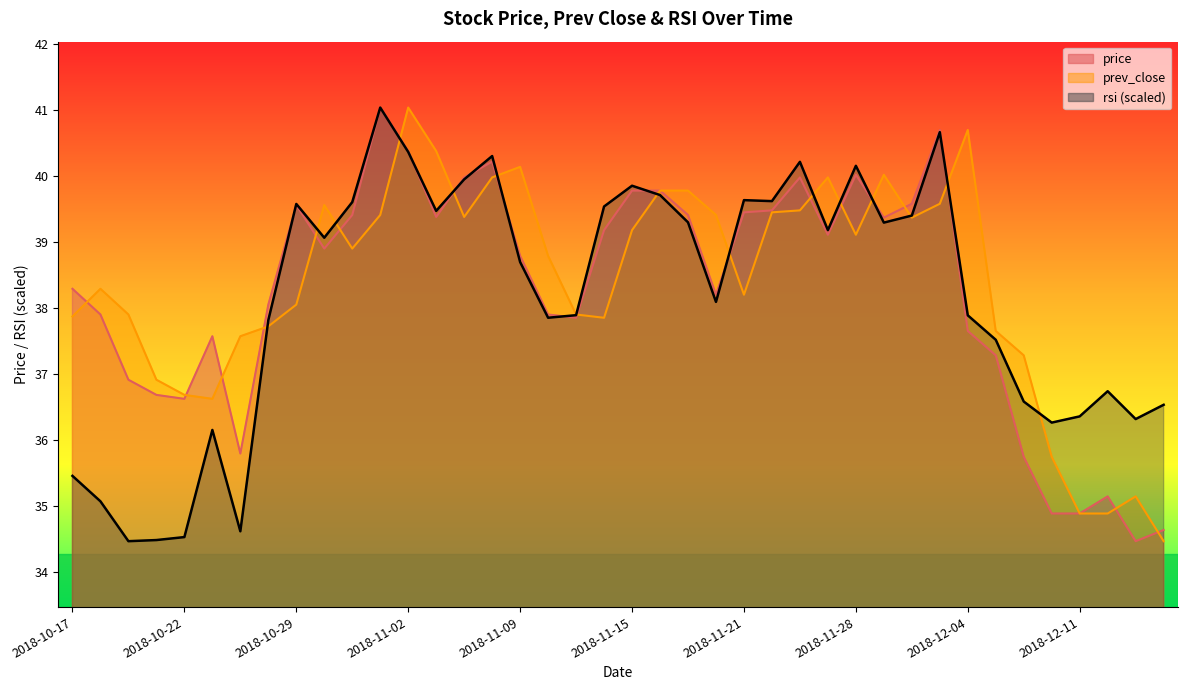

List the series in order of their peak value, highest first.

price, prev_close, rsi